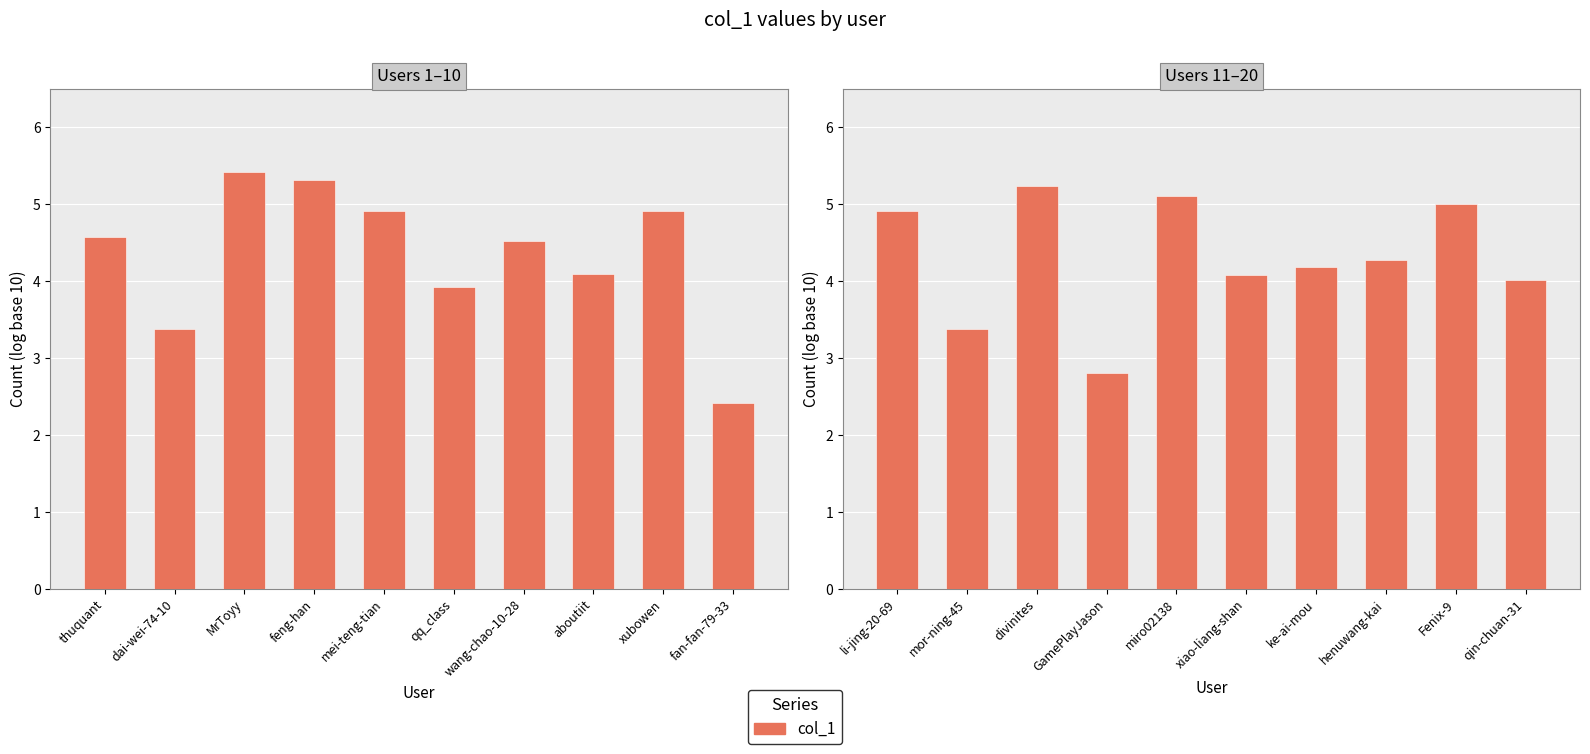

Does the chart contain stacked bars?

No